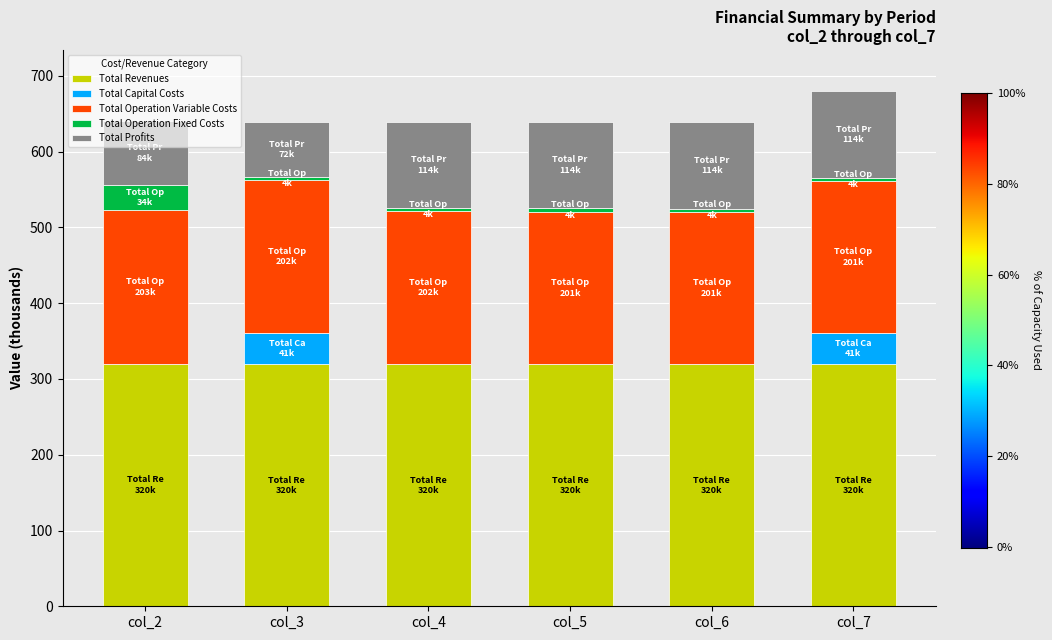

What is the highest value of the Total Revenues series?

320.2